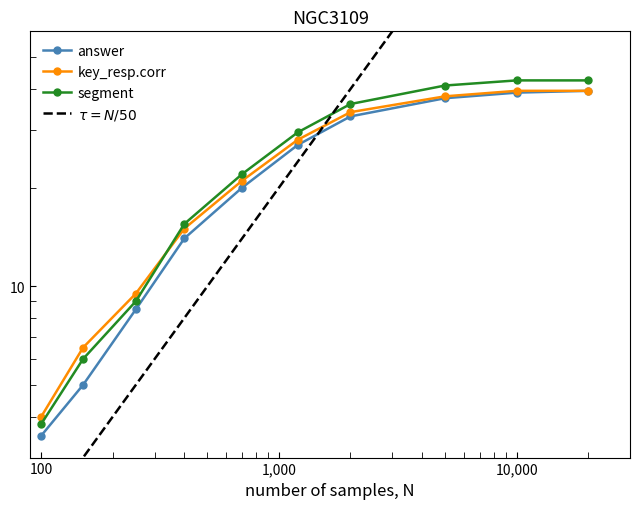

True or false: answer and segment cross at least once.

False